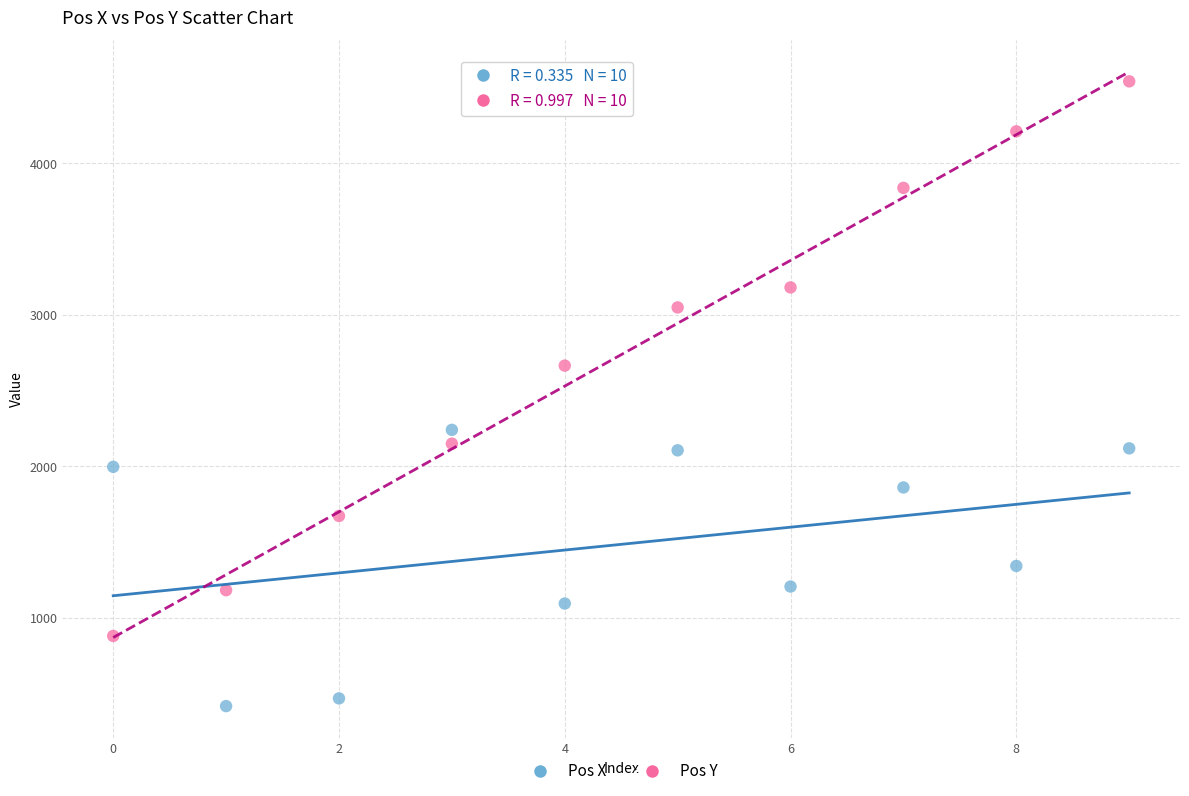

Which series reaches the maximum Y coordinate?

Pos Y